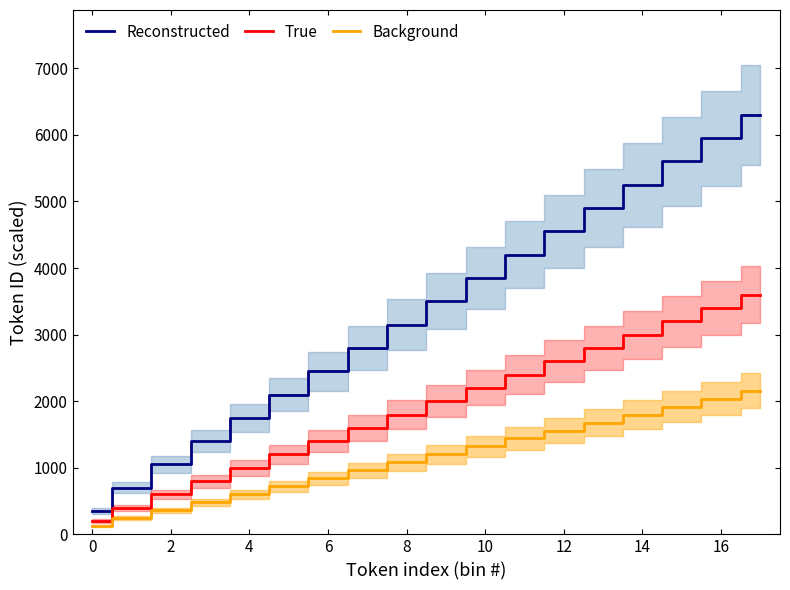

How many lines are shown in the chart?

3